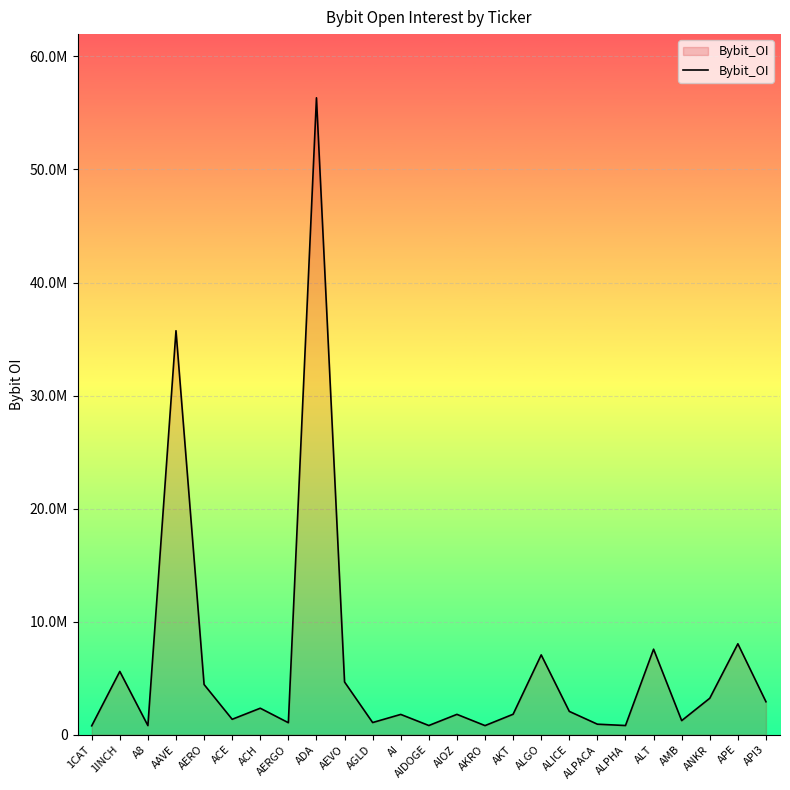

Does the chart have visible grid lines?

Yes